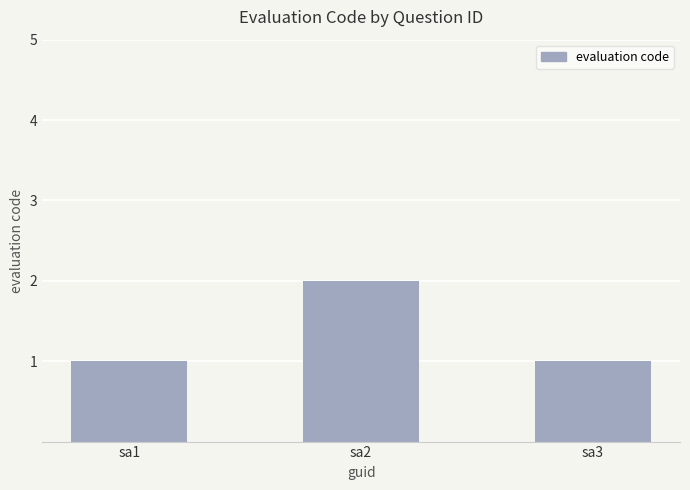

Which category has the highest value across all series?

sa2